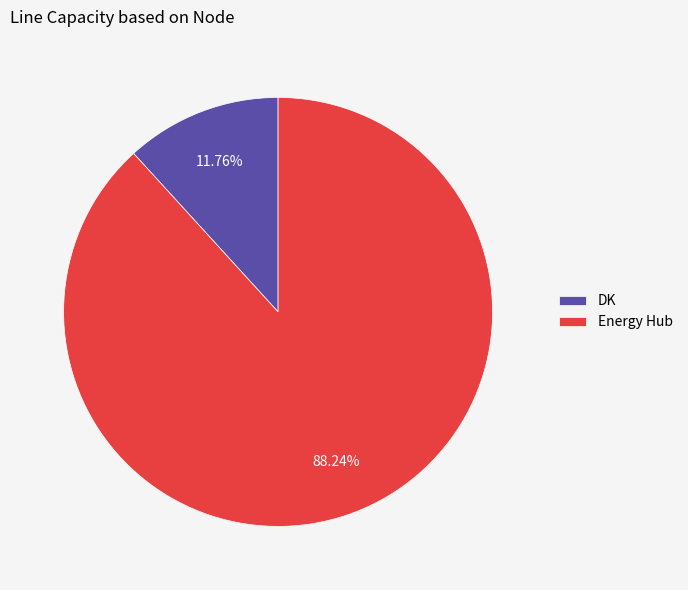

True or false: DK accounts for 12% of the total.

True